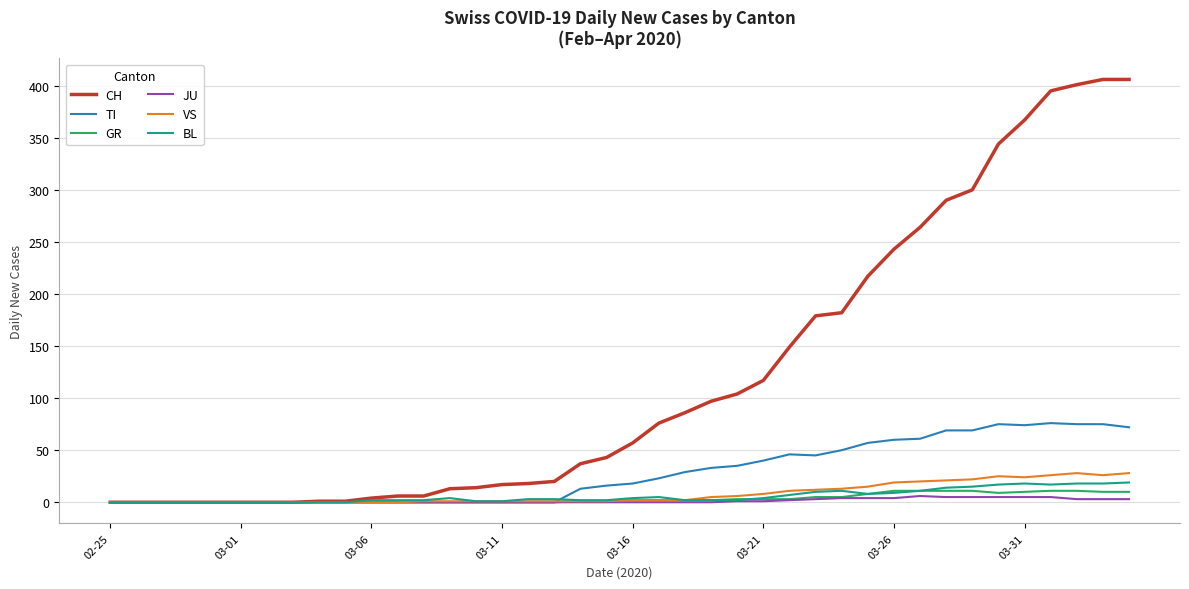

Which series has the widest spread of values?

CH